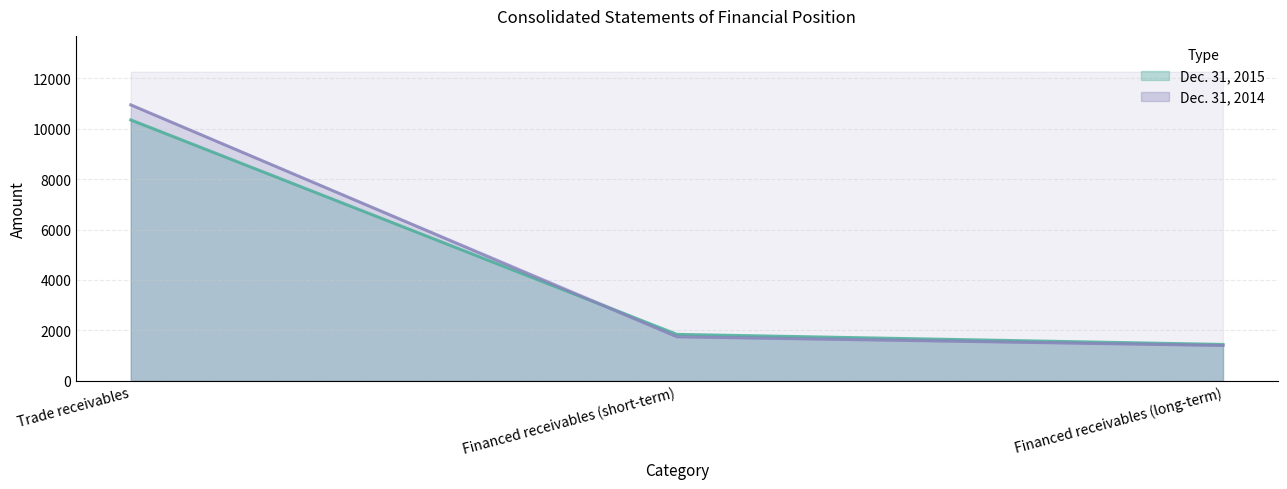

True or false: Dec. 31, 2015 has a value of 2578 at Financed receivables (short-term).

False